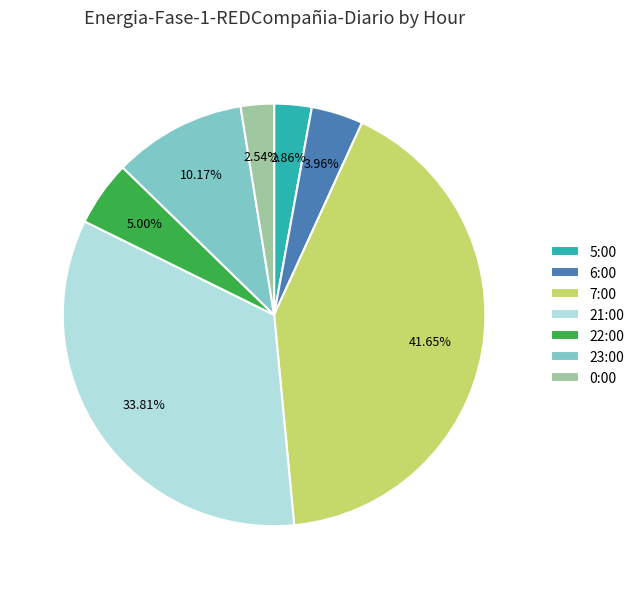

The 7:00 slice represents 42% of the pie. True or false?

True